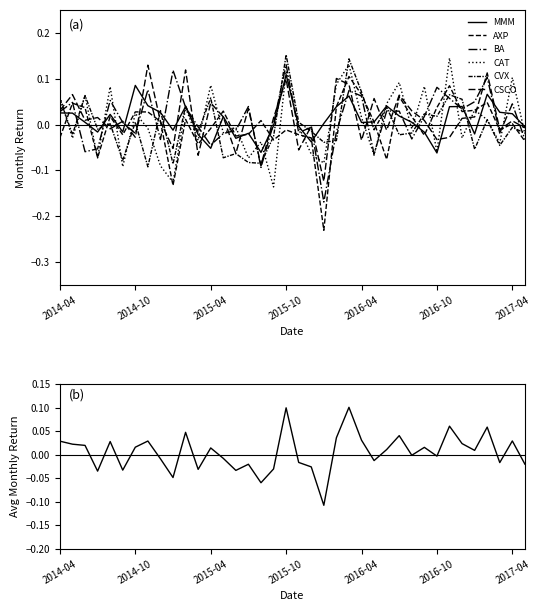

What is the approximate value of BA at 2016-05?

-0.1